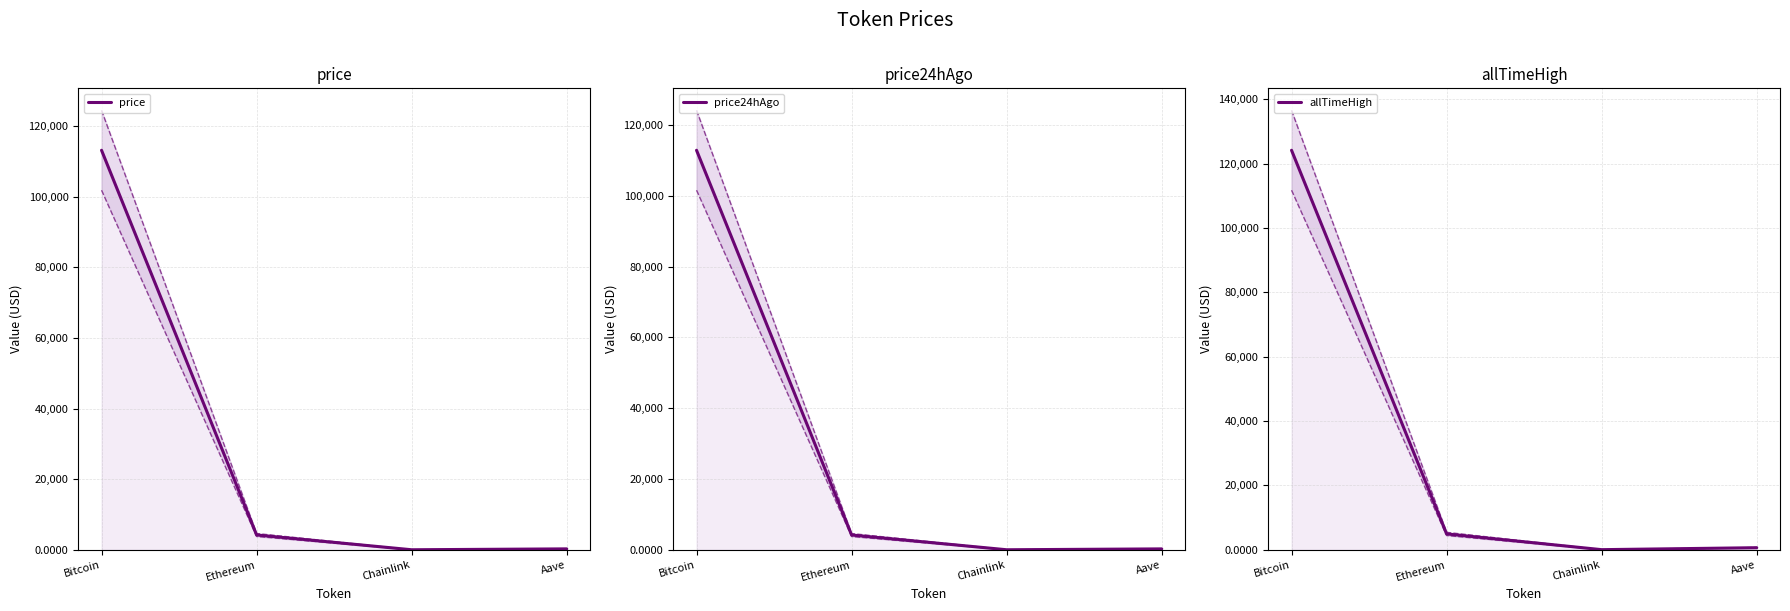

At which label does price24hAgo reach its peak?

Bitcoin